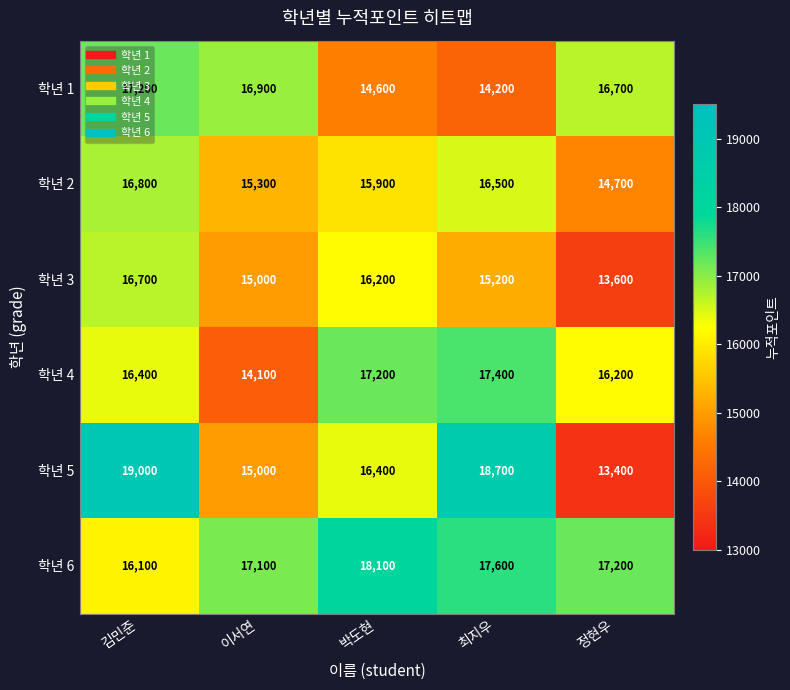

List the series in order of their peak value, lowest first.

학년 3, 학년 2, 학년 1, 학년 4, 학년 6, 학년 5